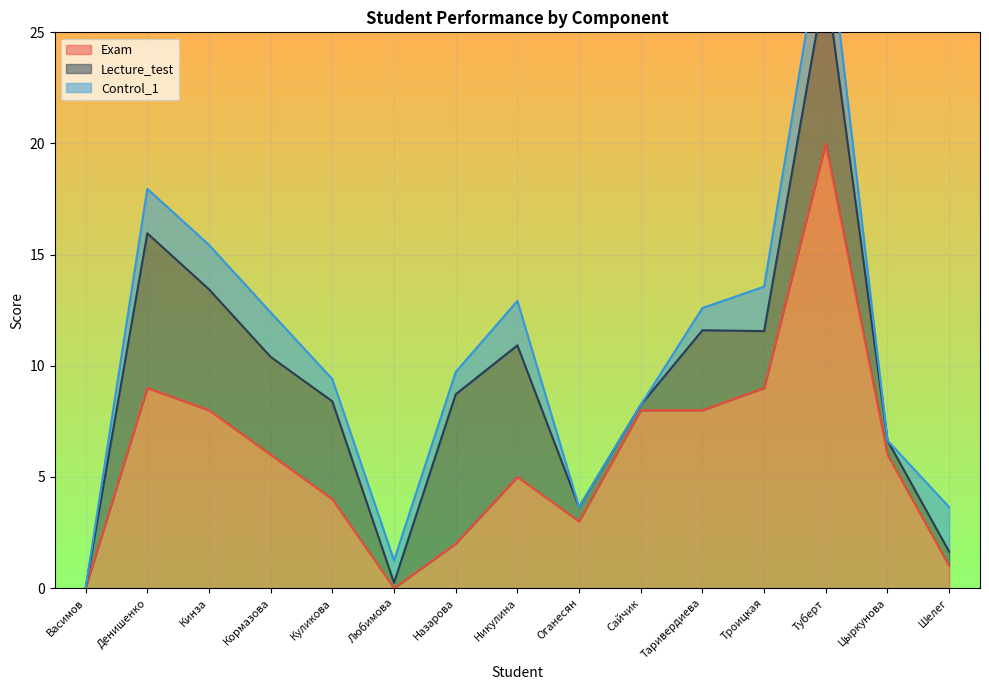

The Exam series shows 4 at Куликова. True or false?

True